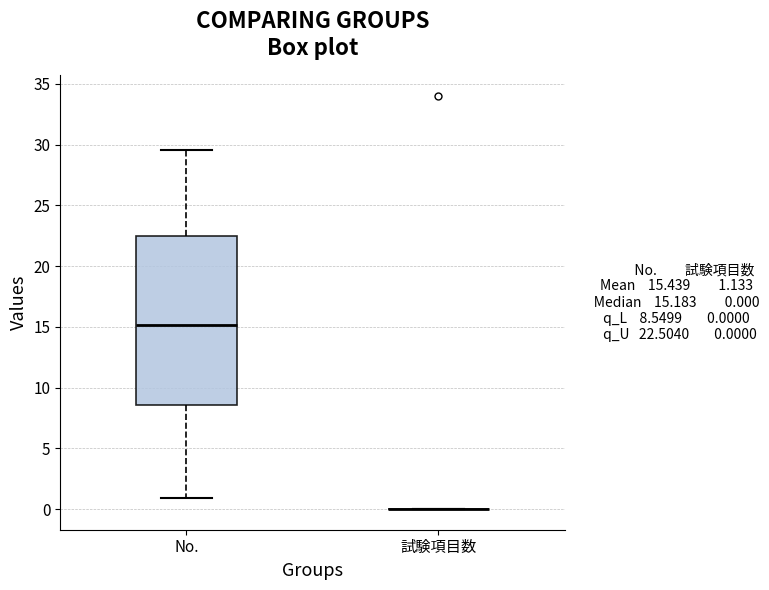

Which box is the tallest, from its lower edge to its upper edge?

No.